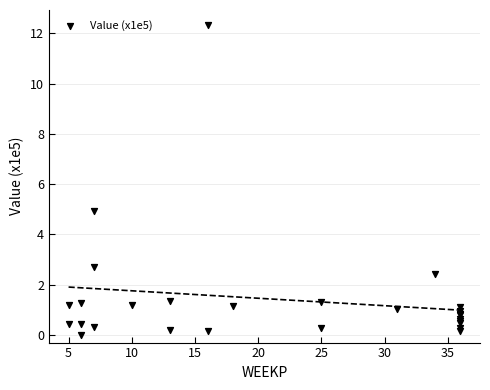

What Y value in the scatter plot is closest to 6?

4.9